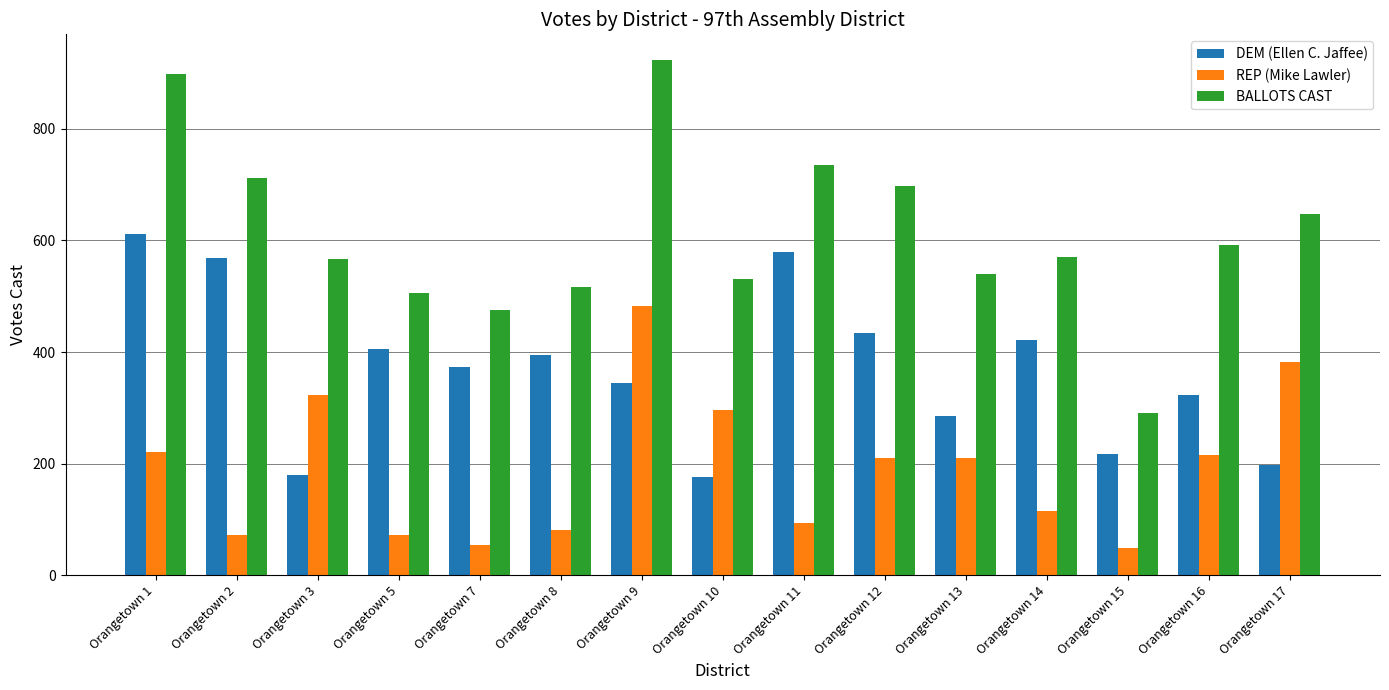

The value of DEM (Ellen C. Jaffee) at Orangetown 17 is 198. True or false?

True